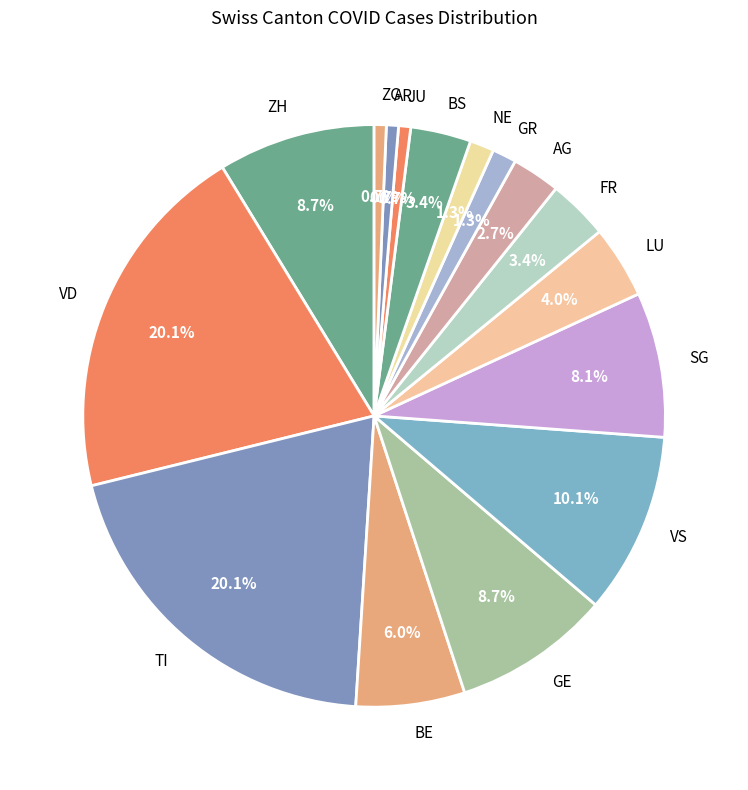

How many slices are in this pie chart?

16